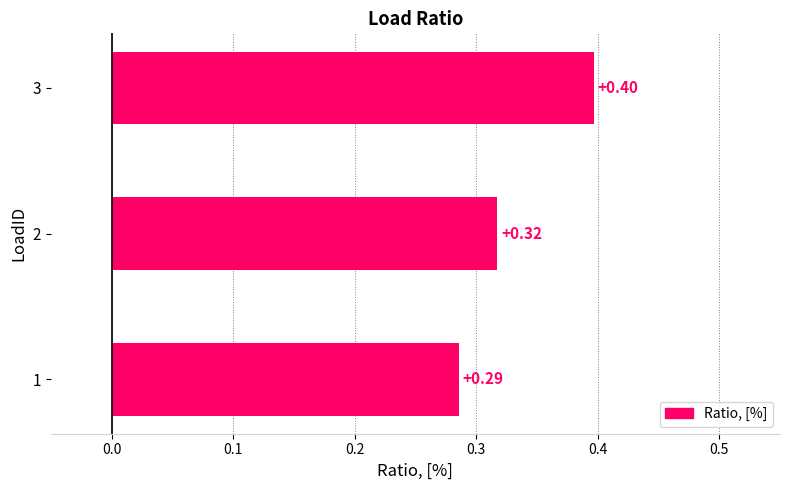

List the labels in order of value, smallest first.

1, 2, 3